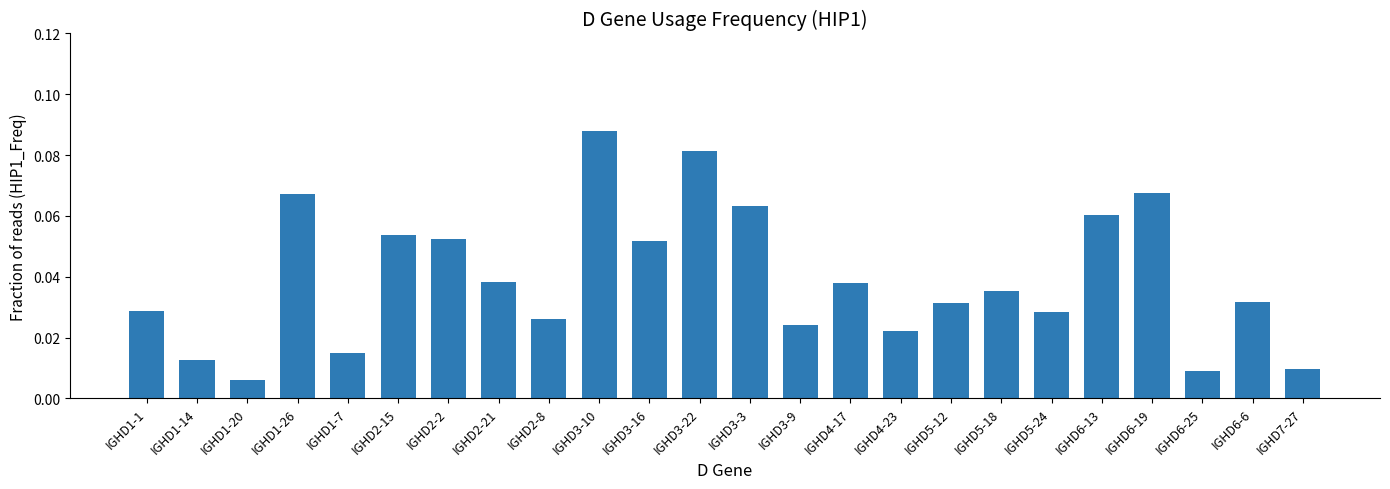

Which label corresponds to the largest value in the chart?

IGHD3-10